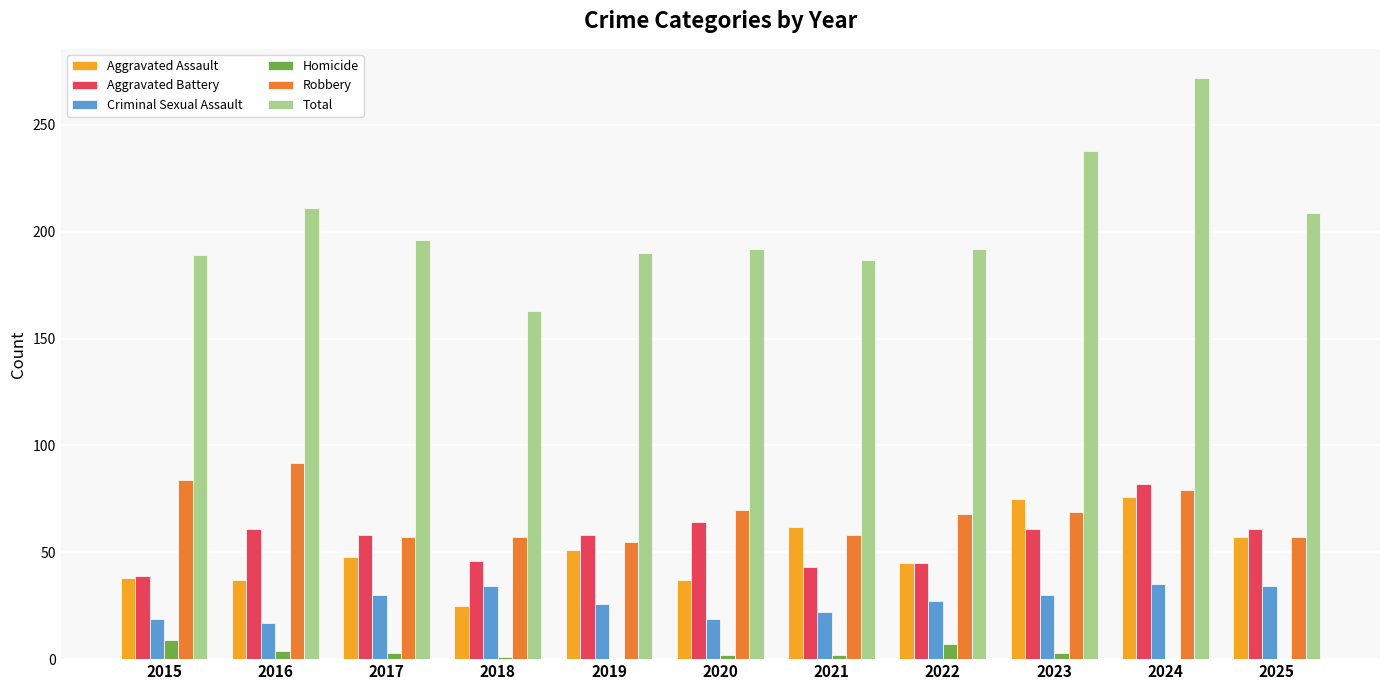

At which category is the sum across all series the highest?

2024